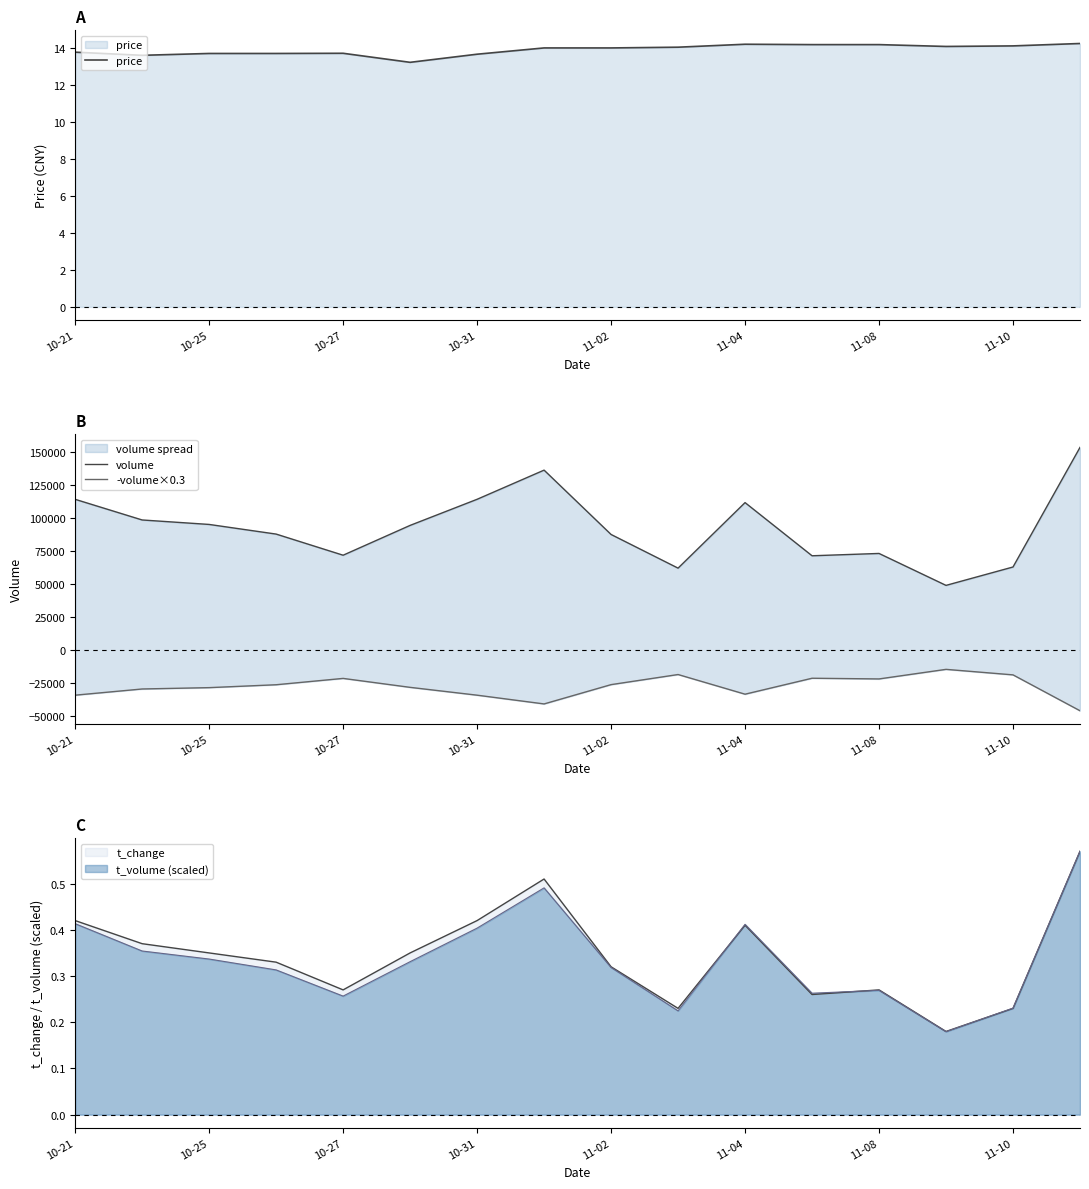

The value of t_volume (scaled) at 10-31 is 0.3. True or false?

False